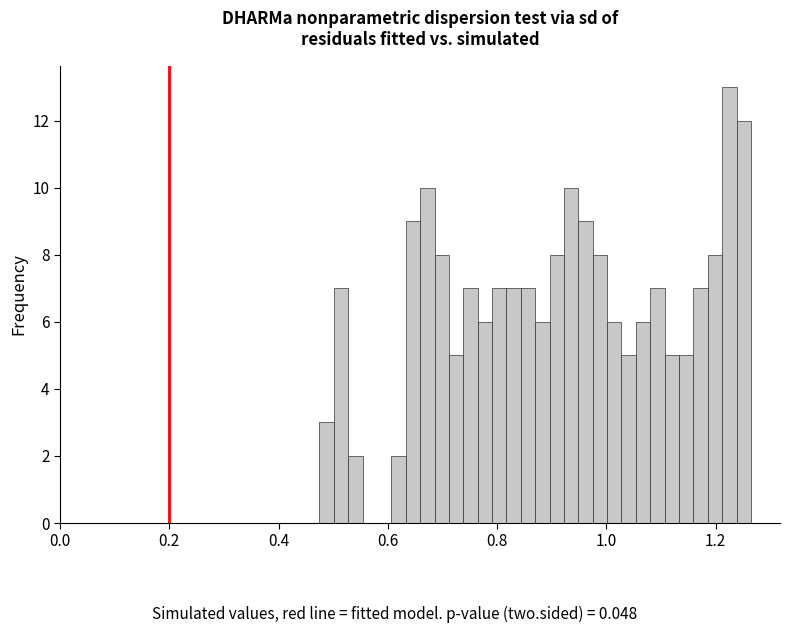

Around what value on the x-axis is the tallest bar? Give the approximate position of its centre, as read against the axis.

1.22